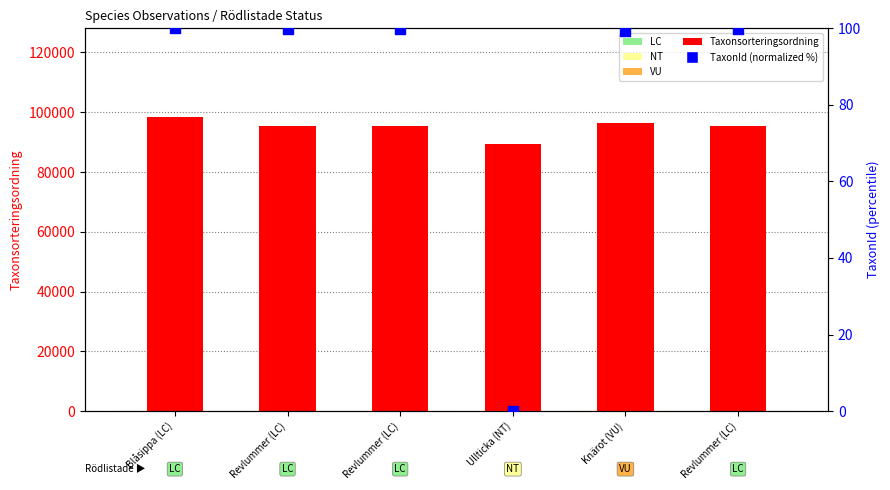

Is the value of Taxonsorteringsordning at Blåsippa (LC) greater than the value of TaxonId (normalized %) at Revlummer (LC)?

Yes